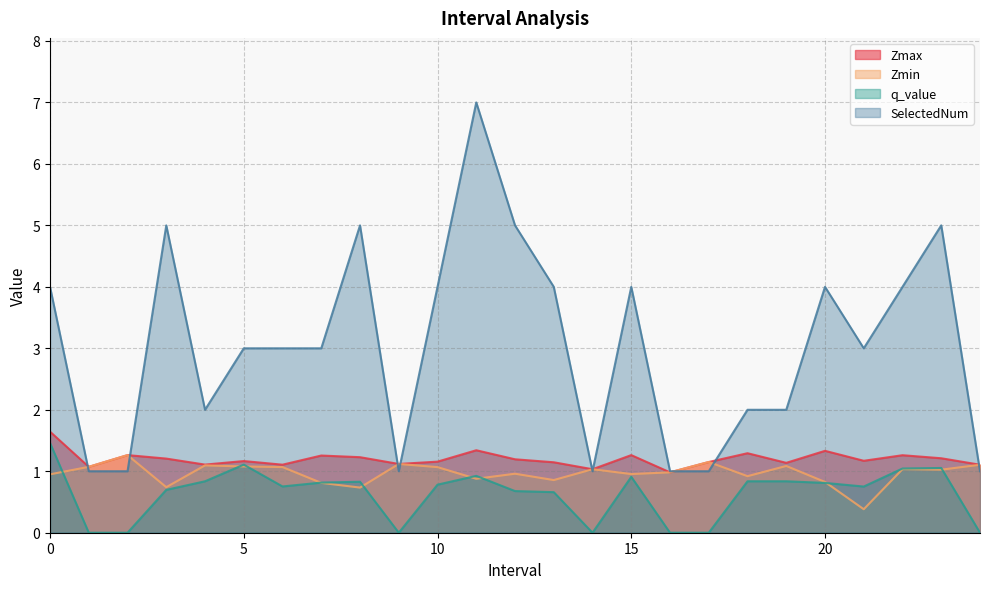

Does the chart have visible grid lines?

Yes